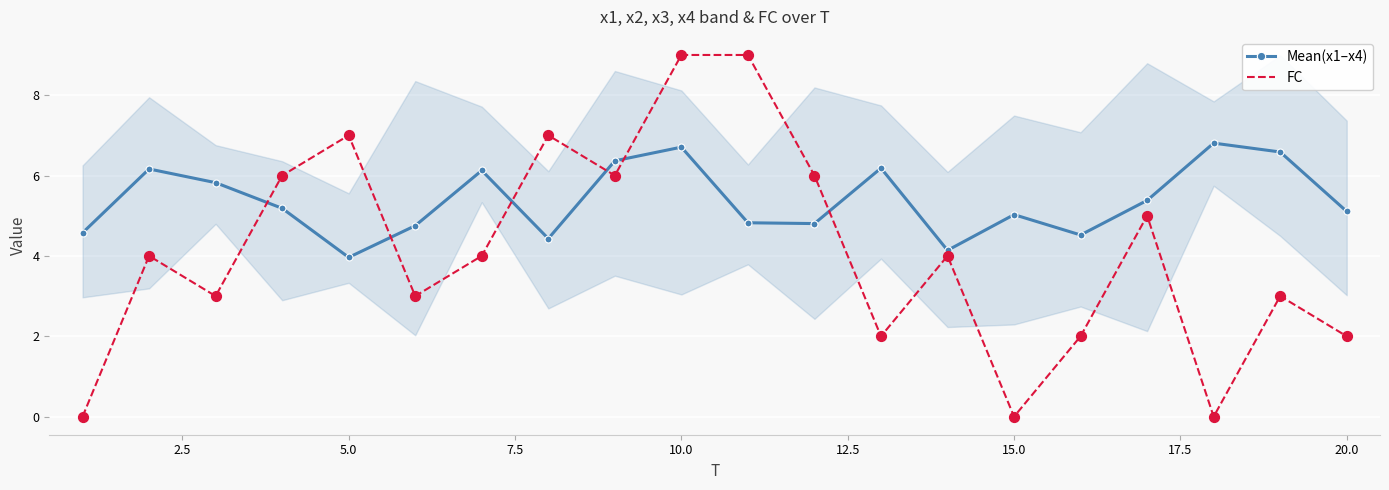

Which series has the largest Y range (max minus min)?

FC